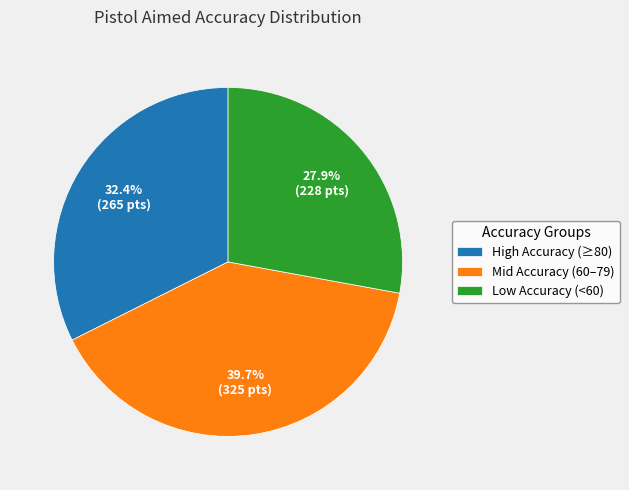

Does any single category account for the majority?

No